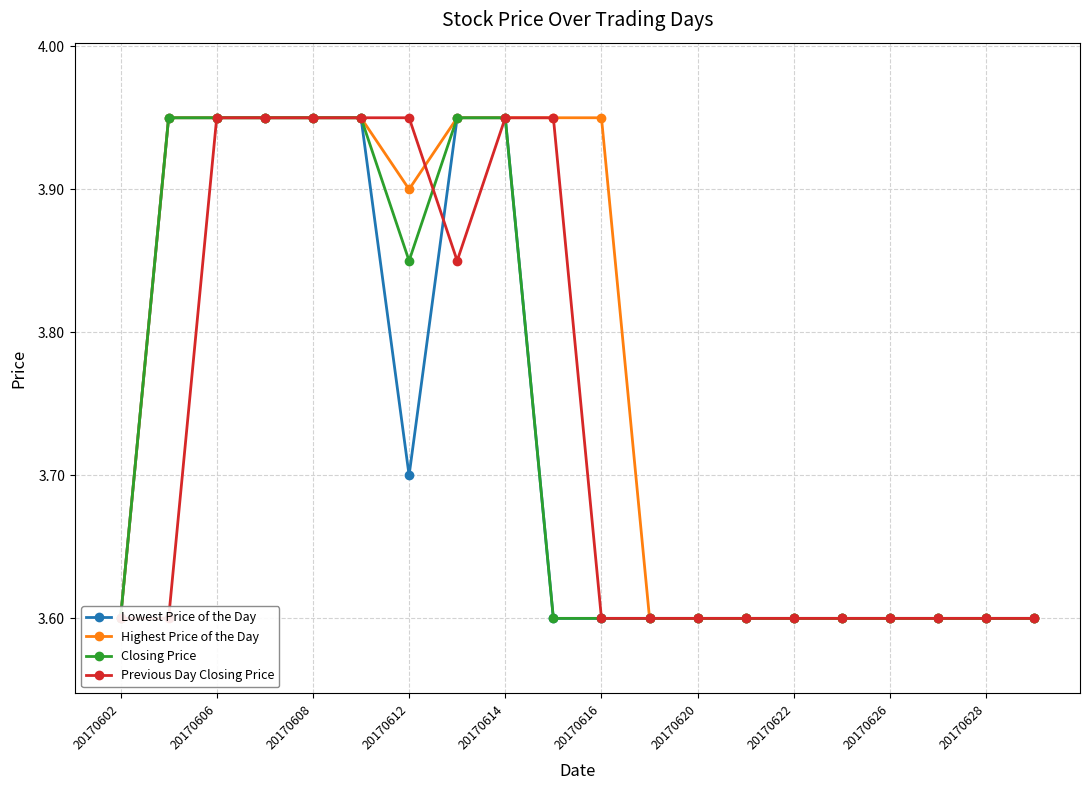

True or false: Lowest Price of the Day and Highest Price of the Day cross at least once.

False